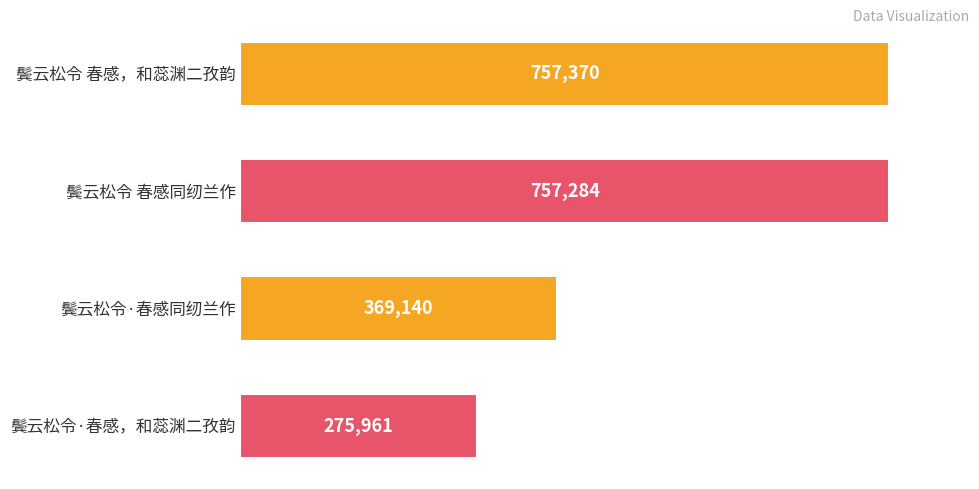

Which has a higher value, 鬓云松令 春感，和蕊渊二孜韵 or 鬓云松令·春感，和蕊渊二孜韵?

鬓云松令 春感，和蕊渊二孜韵